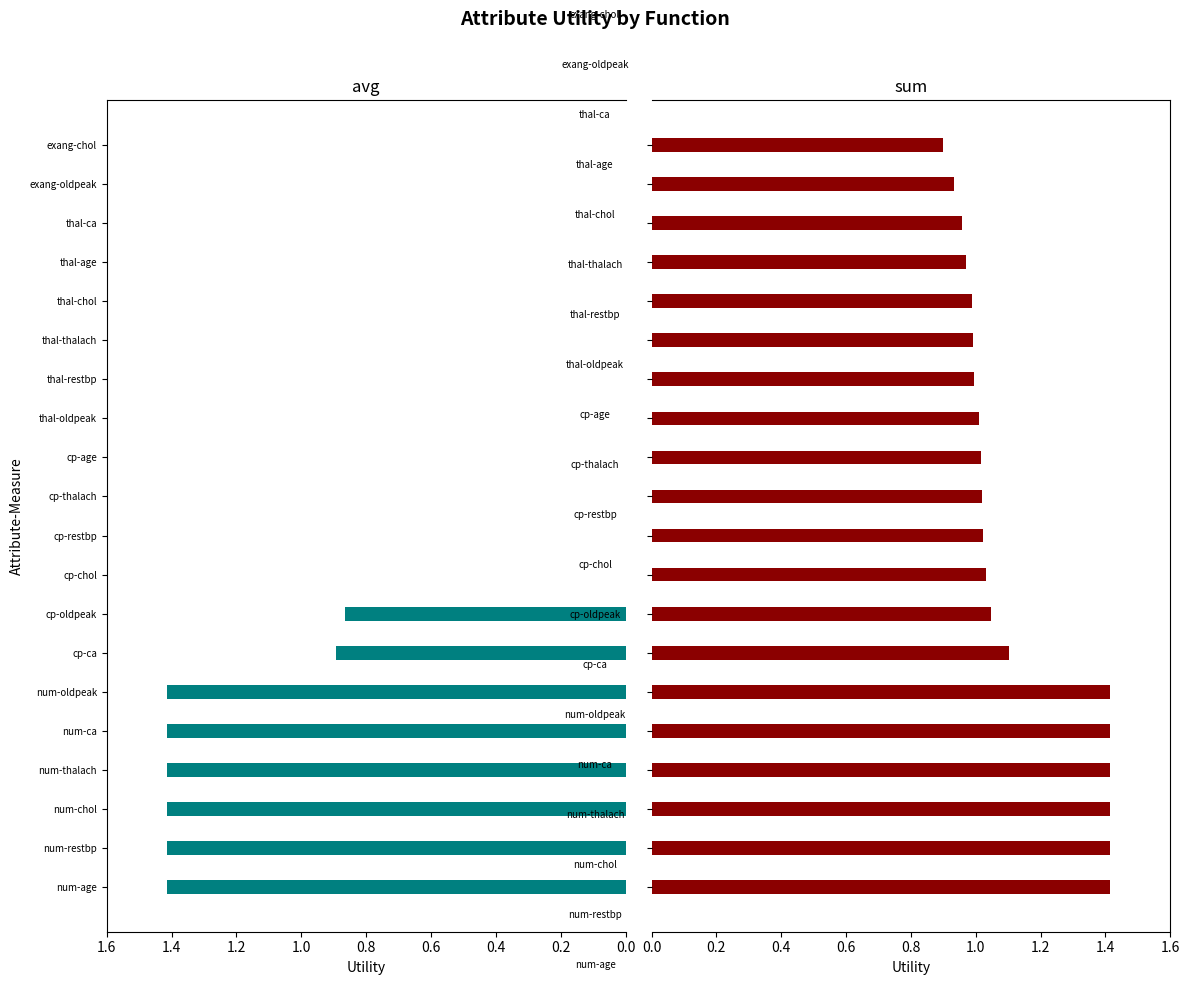

What is the difference between the avg values at thal-restbp and num-age?

1.4